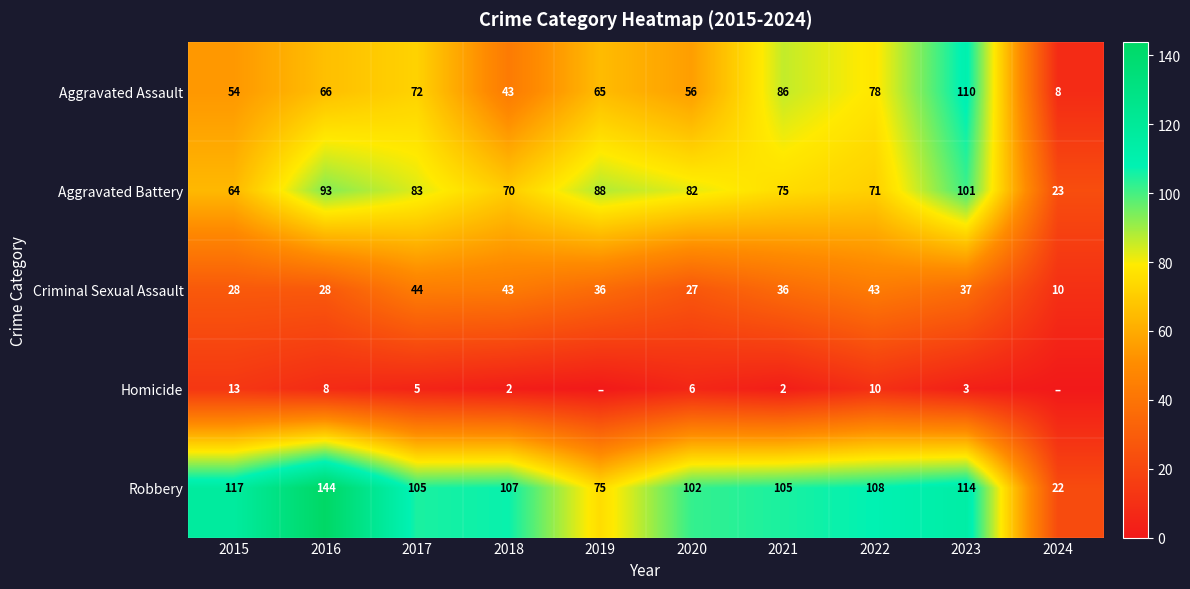

Is the value of Aggravated Assault at 2017 greater than the value of Robbery at 2018?

No